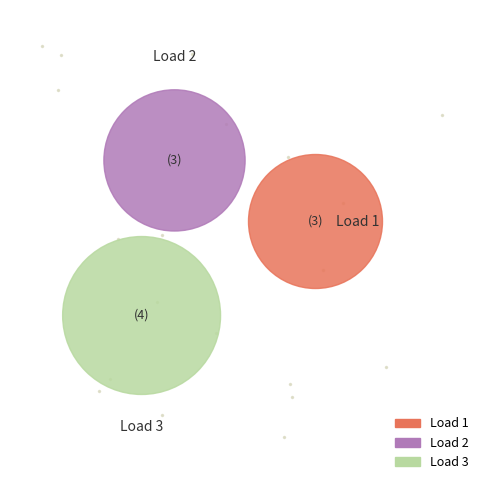

Does any single category account for the majority?

No